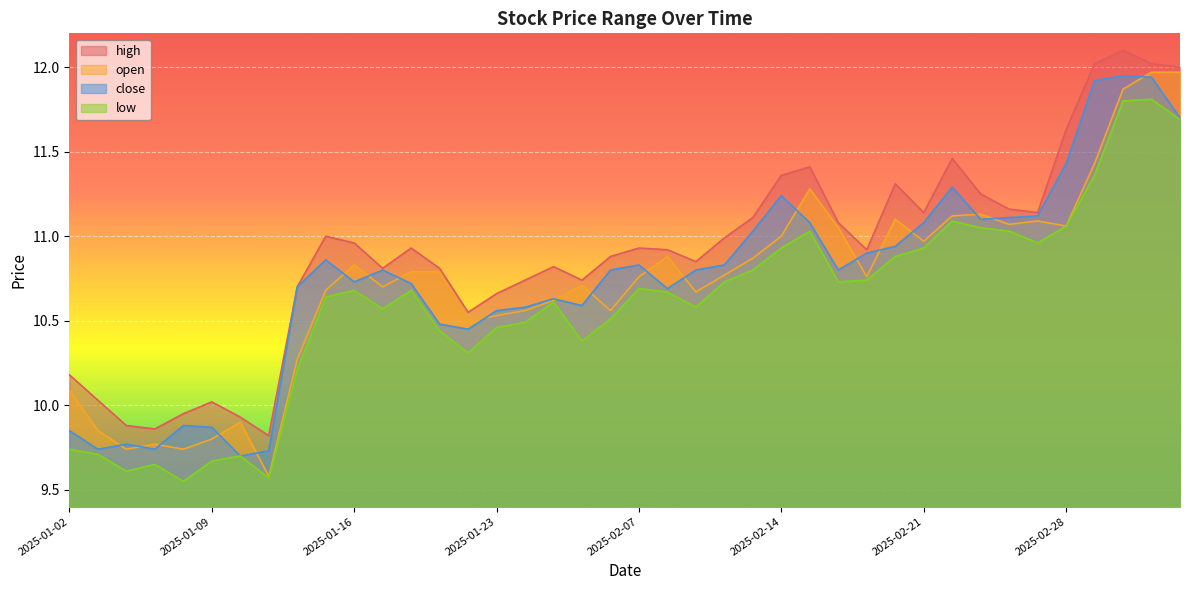

True or false: low has a value of 5.7 at 2025-01-07.

False